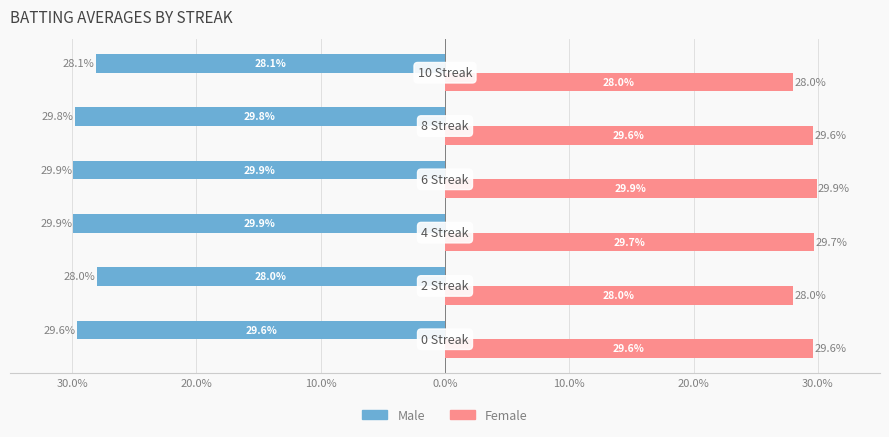

What are all the series names shown in the legend?

Male, Female